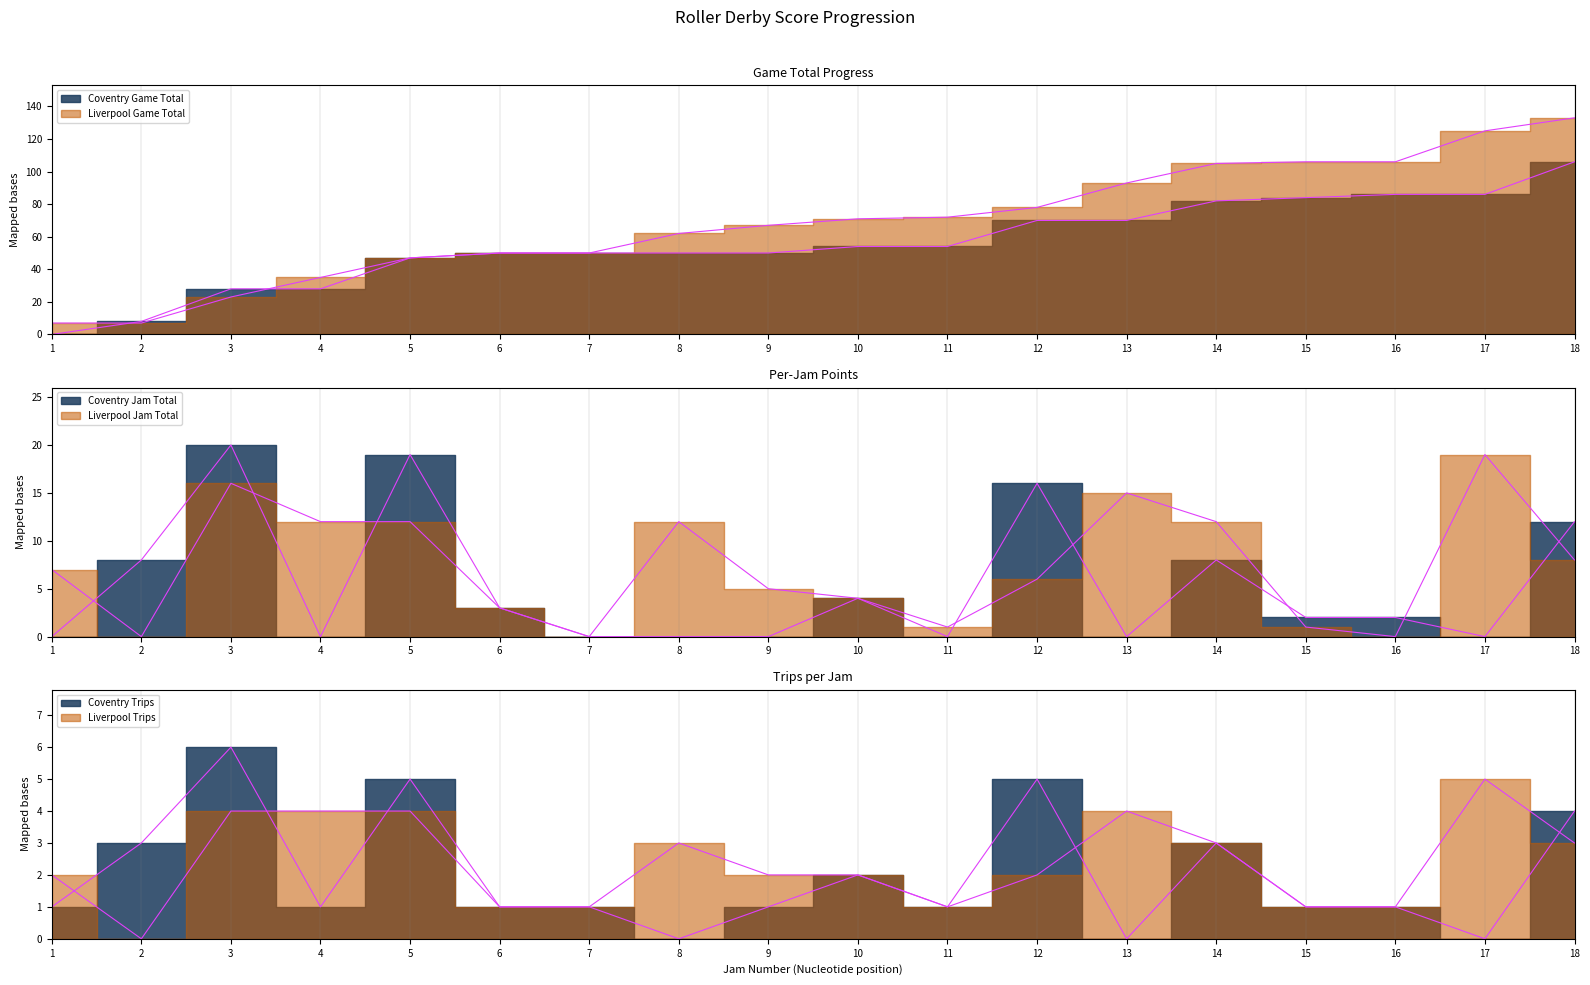

True or false: Coventry Jam Total has a value of 4 at 18.

False